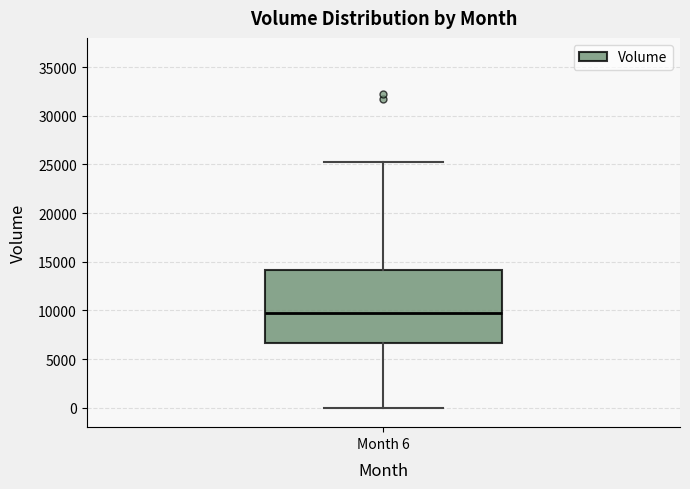

Where is the lower edge of the box for Month 6 on the y-axis? The values are not printed on the chart, so give them approximately, as read against the axis.

6500